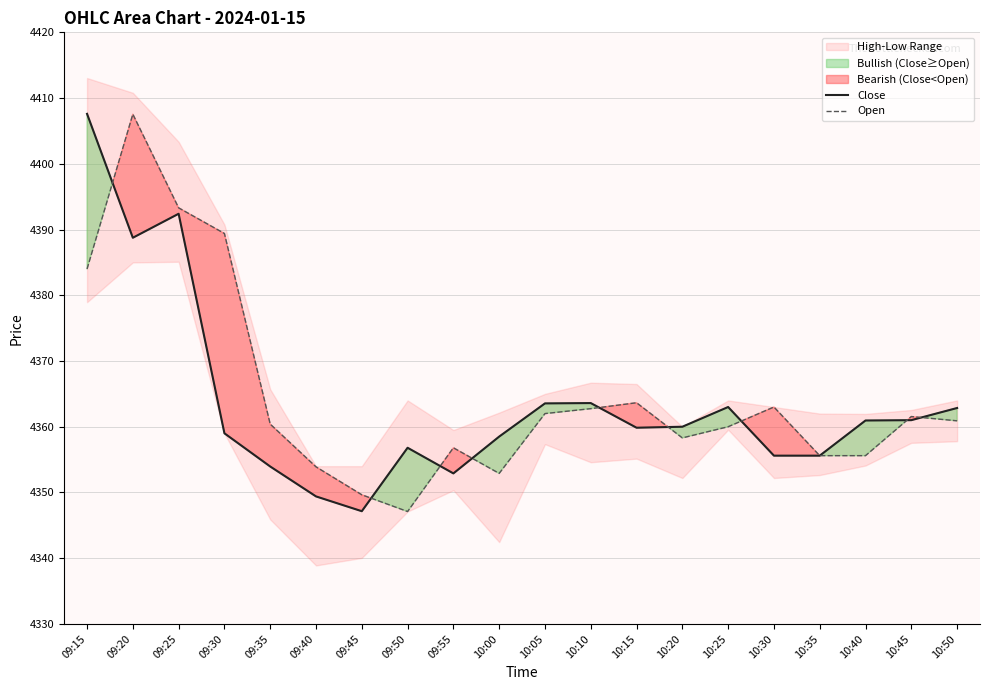

How many intersections are there between Close and Open?

9